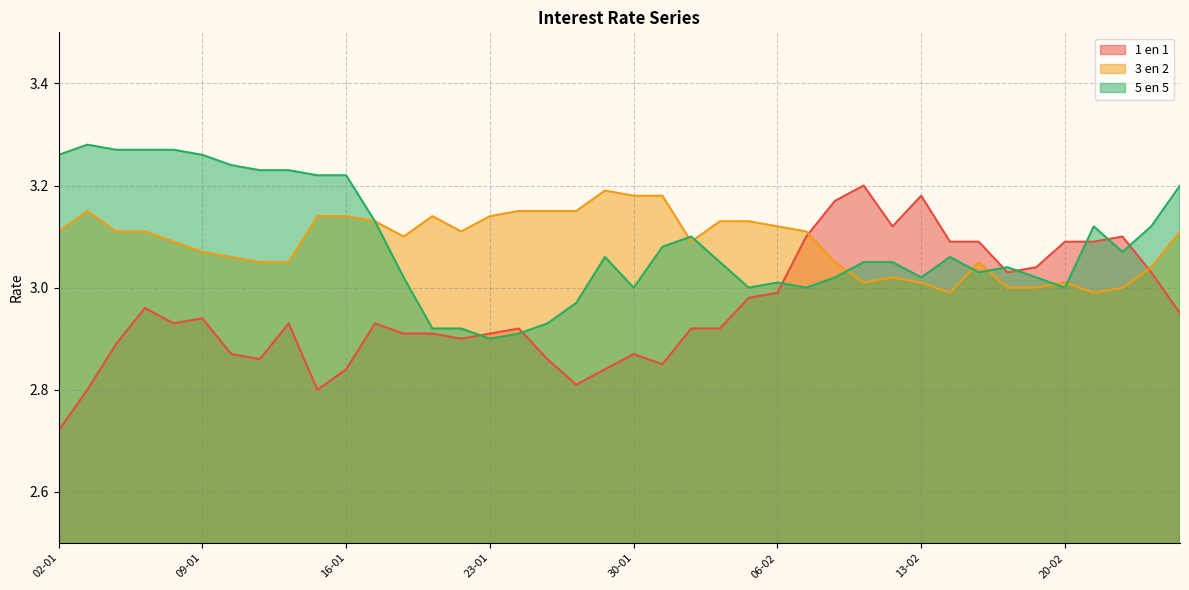

Which series ends up on top after the final intersection of 5 en 5 and 3 en 2?

5 en 5